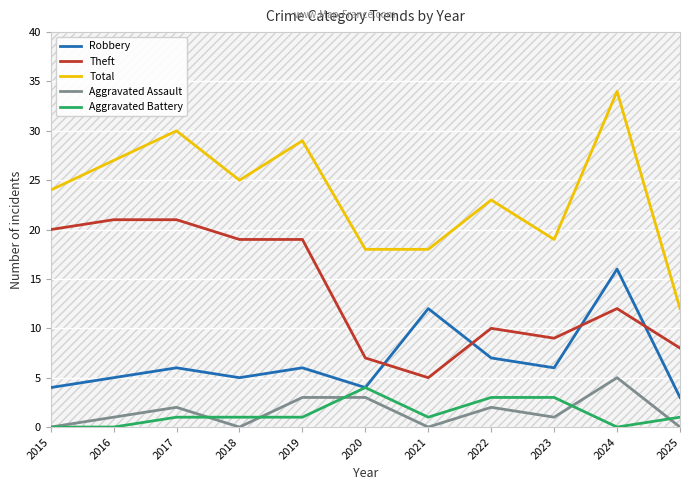

True or false: Robbery has more than 0 points higher than both neighbors.

True